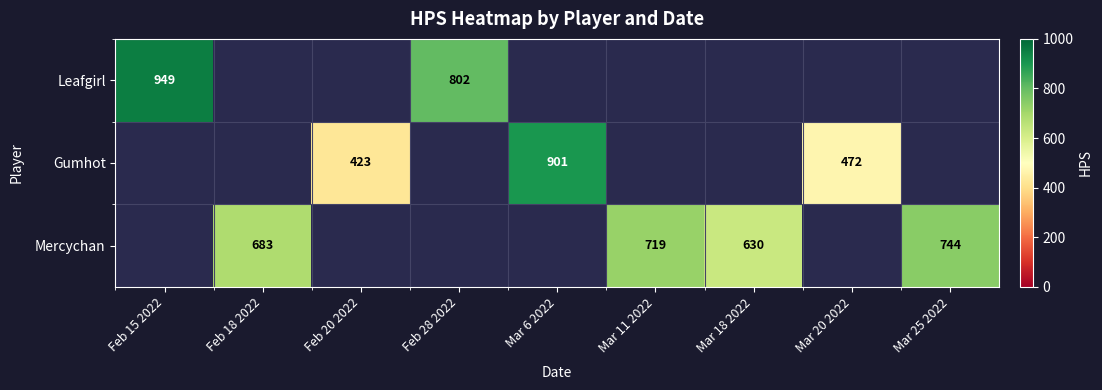

True or false: Mercychan has a value of 393.2 at Mar 11 2022.

False